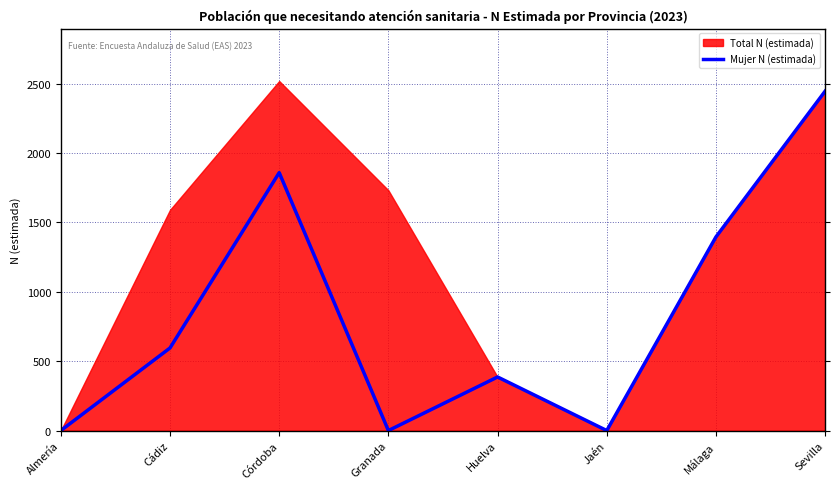

The value at Cádiz is 595. True or false?

True